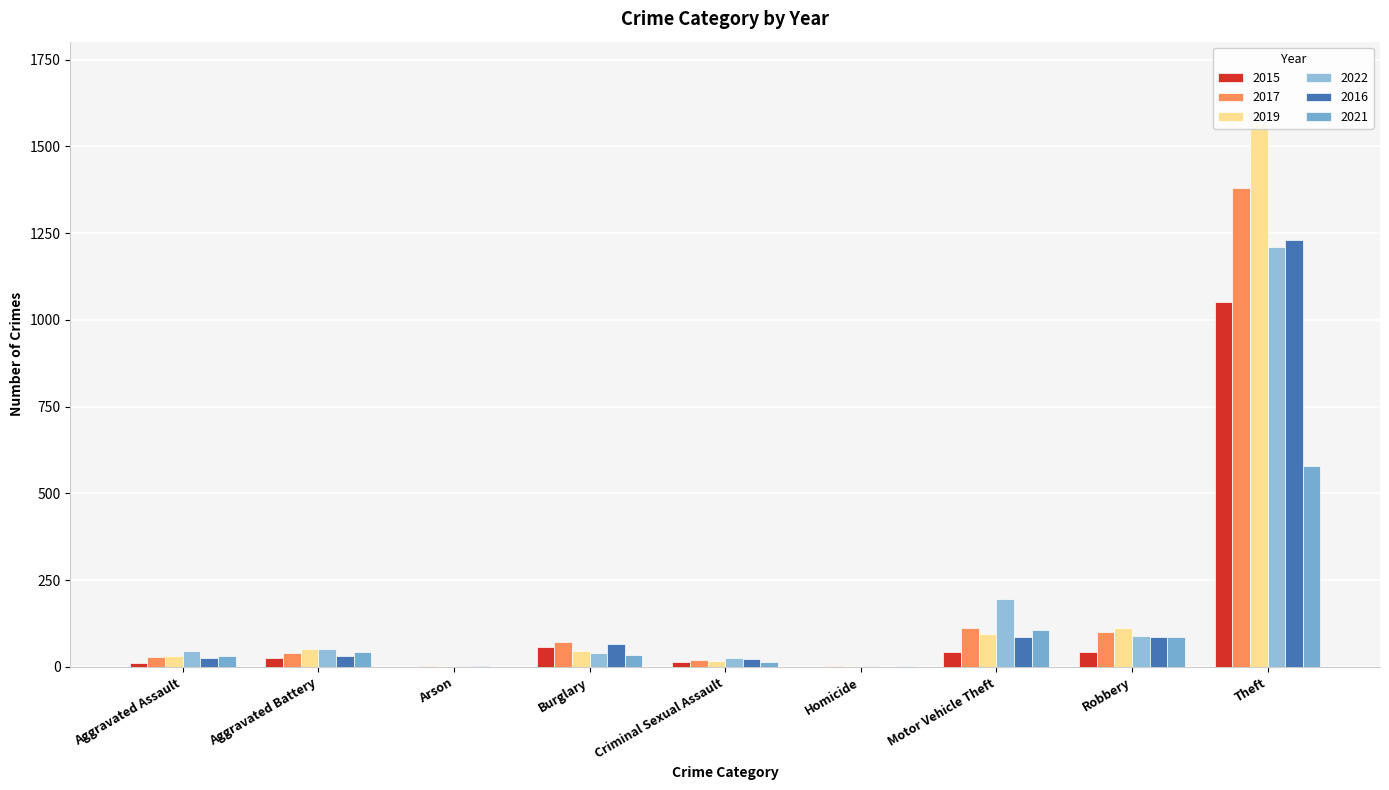

How many bars are there in each group?

6